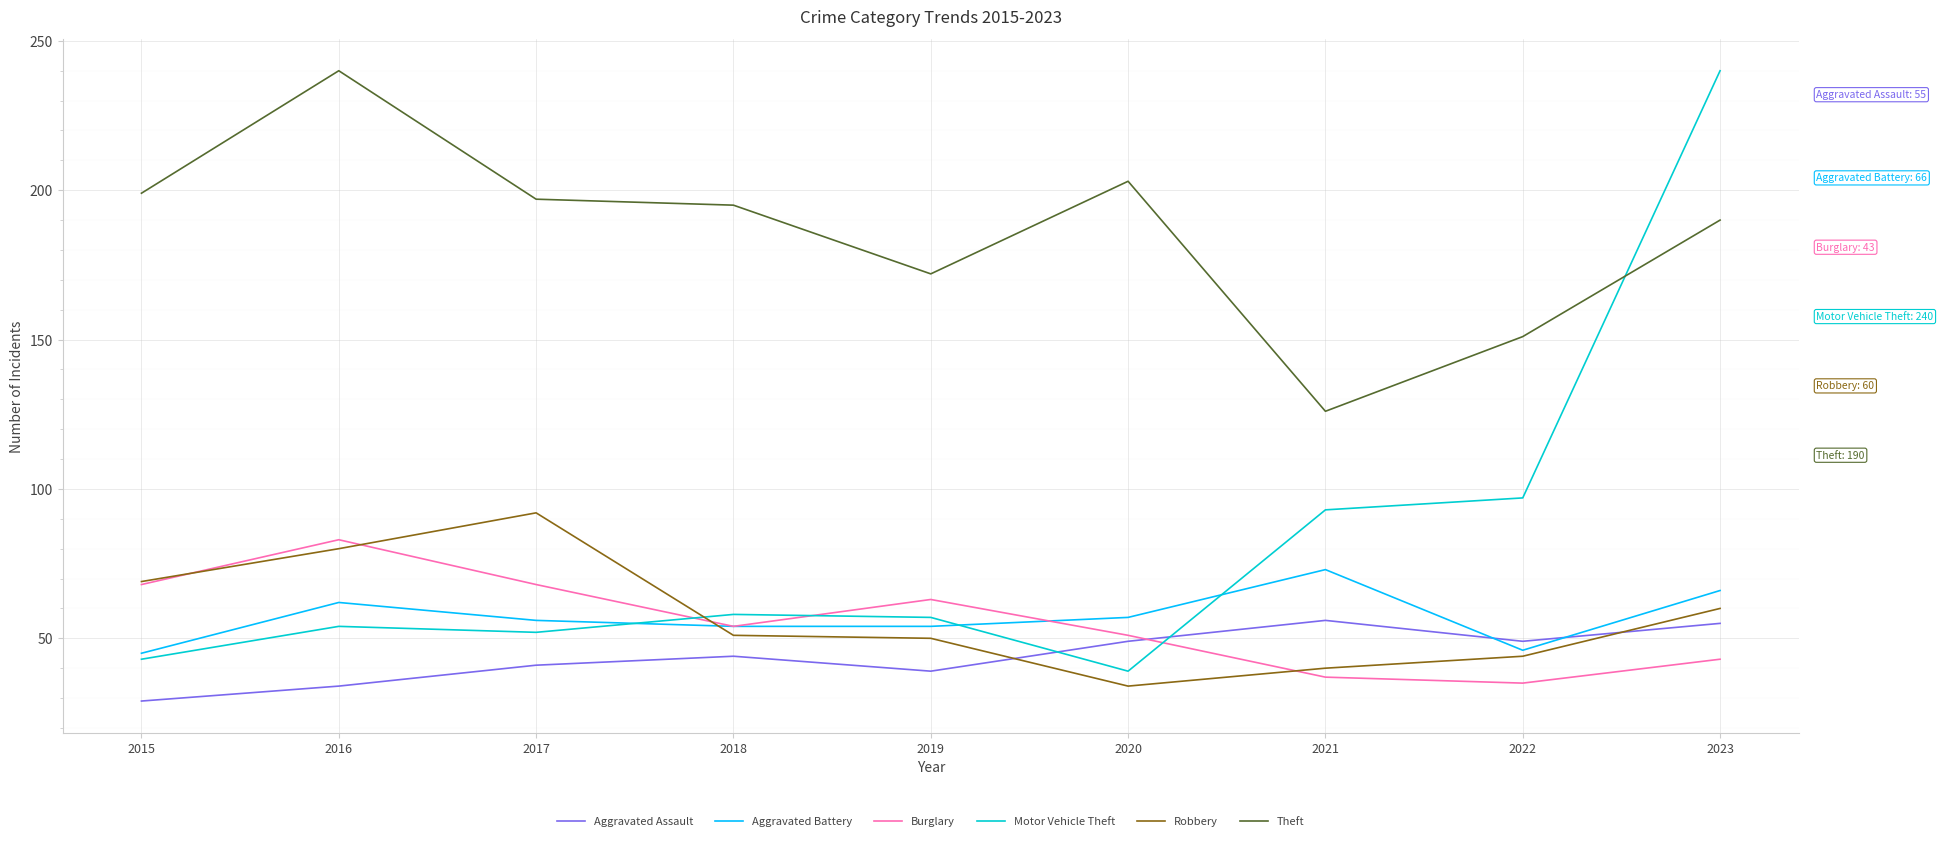

Reading right to left, transcribe all the data shown in this chart.

Aggravated Assault: 2023=55	2022=49	2021=56	2020=49	2019=39	2018=44	2017=41	2016=34	2015=29
Aggravated Battery: 2023=66	2022=46	2021=73	2020=57	2019=54	2018=54	2017=56	2016=62	2015=45
Burglary: 2023=43	2022=35	2021=37	2020=51	2019=63	2018=54	2017=68	2016=83	2015=68
Motor Vehicle Theft: 2023=240	2022=97	2021=93	2020=39	2019=57	2018=58	2017=52	2016=54	2015=43
Robbery: 2023=60	2022=44	2021=40	2020=34	2019=50	2018=51	2017=92	2016=80	2015=69
Theft: 2023=190	2022=151	2021=126	2020=203	2019=172	2018=195	2017=197	2016=240	2015=199